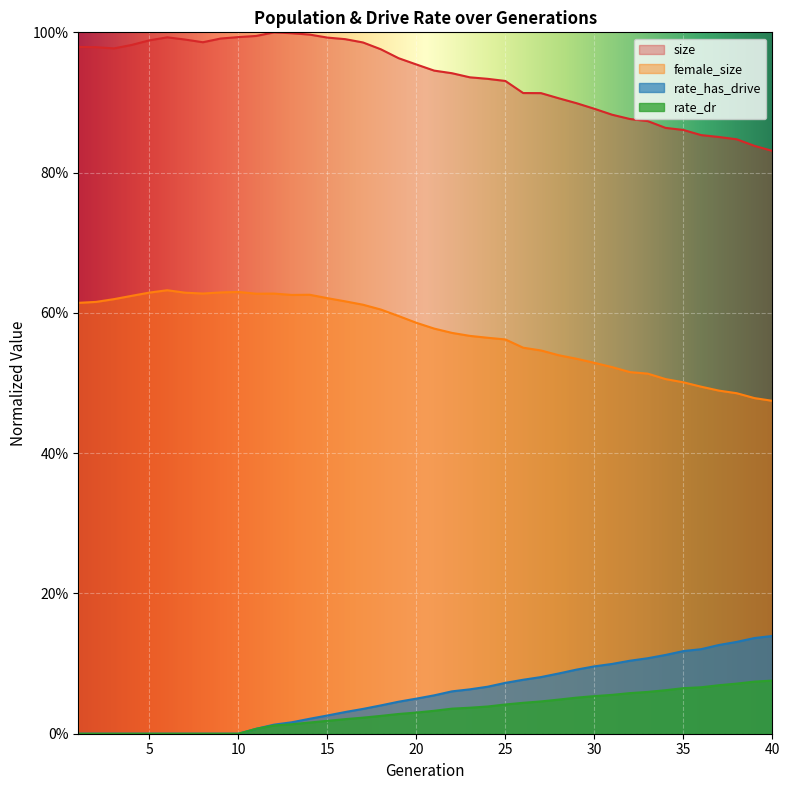

The female_size series shows 0.6 at 14. True or false?

True